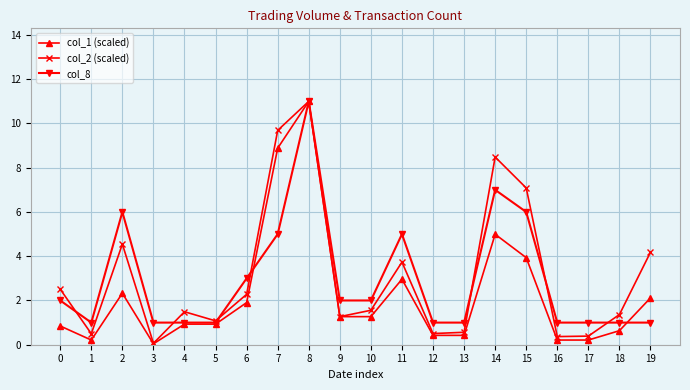

What are all the series names shown in the legend?

col_1 (scaled), col_2 (scaled), col_8